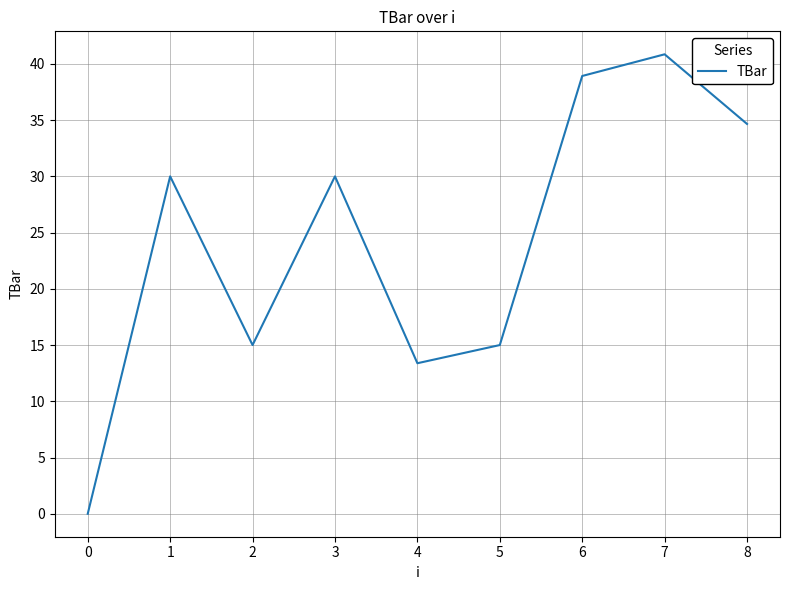

What is the difference between the values at 2 and 1?

15.0